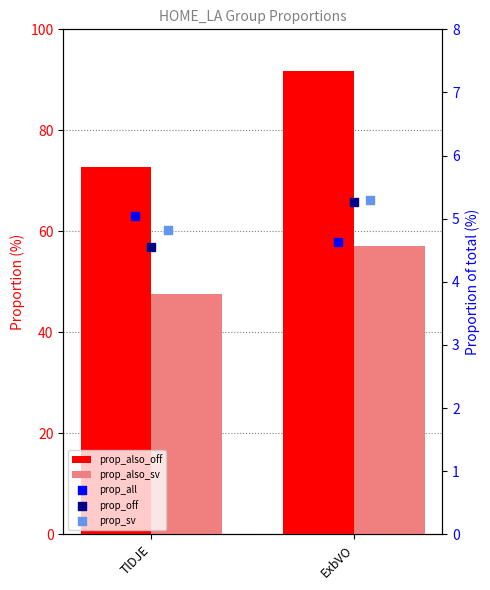

What is the total value across all series at TlDJE?

134.7